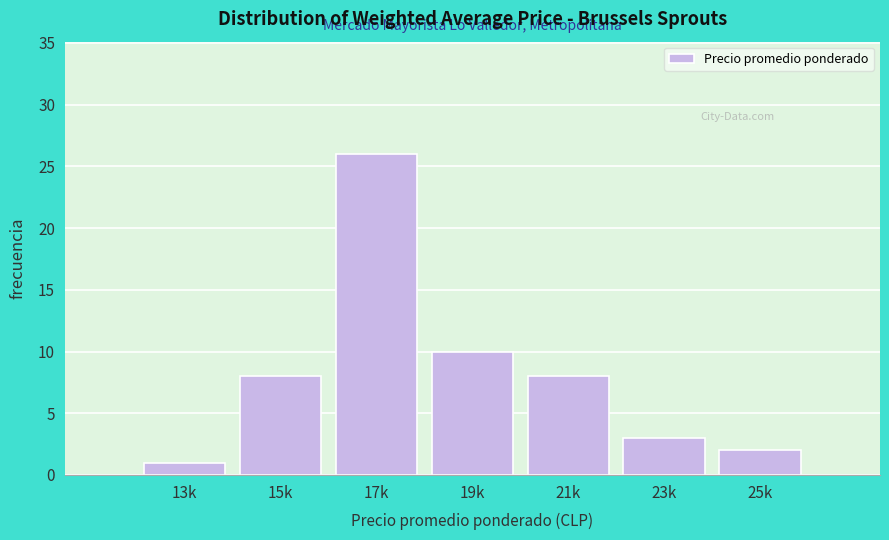

Reading left to right, extract all data points from this chart.

1	8	26	10	8	3	2